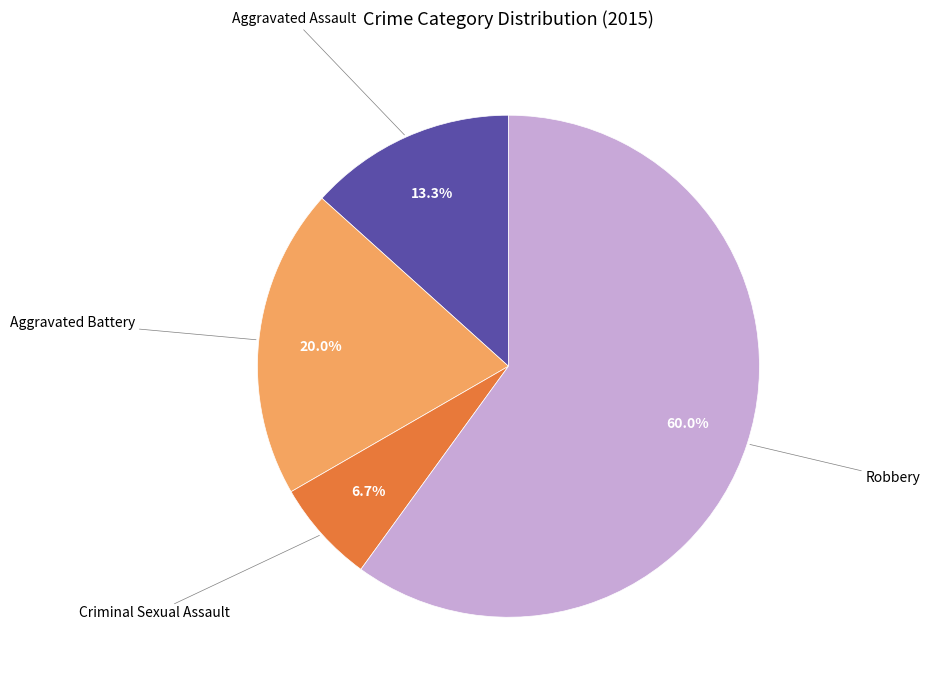

Does any single category account for the majority?

Yes